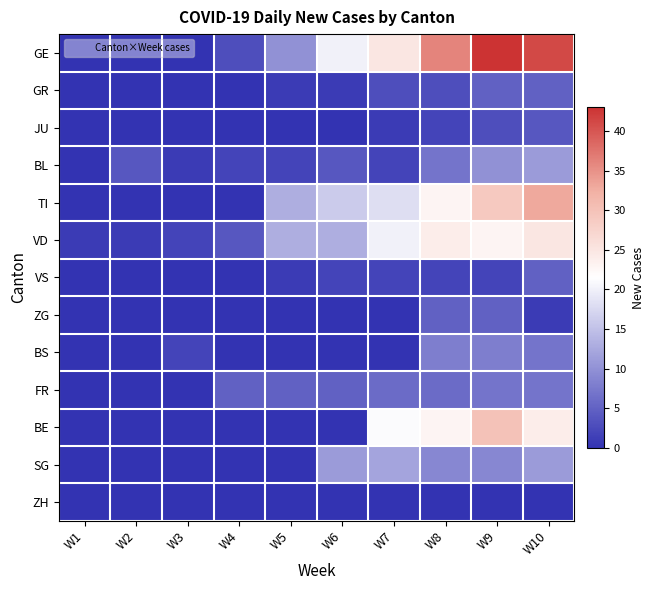

Reading left to right, transcribe all the data shown in this chart.

GE: W1=0	W2=0	W3=0	W4=3	W5=10	W6=20	W7=25	W8=36	W9=43	W10=41
GR: W1=0	W2=0	W3=0	W4=0	W5=1	W6=1	W7=3	W8=3	W9=5	W10=5
JU: W1=0	W2=0	W3=0	W4=0	W5=0	W6=0	W7=1	W8=2	W9=3	W10=4
BL: W1=0	W2=4	W3=1	W4=2	W5=2	W6=4	W7=2	W8=7	W9=10	W10=11
TI: W1=0	W2=0	W3=0	W4=0	W5=13	W6=16	W7=18	W8=23	W9=29	W10=33
VD: W1=1	W2=1	W3=2	W4=4	W5=13	W6=13	W7=20	W8=24	W9=23	W10=25
VS: W1=0	W2=0	W3=0	W4=0	W5=1	W6=2	W7=2	W8=2	W9=2	W10=5
ZG: W1=0	W2=0	W3=0	W4=0	W5=0	W6=0	W7=0	W8=5	W9=5	W10=1
BS: W1=0	W2=0	W3=2	W4=0	W5=0	W6=0	W7=0	W8=8	W9=8	W10=7
FR: W1=0	W2=0	W3=0	W4=5	W5=5	W6=5	W7=6	W8=6	W9=7	W10=7
BE: W1=0	W2=0	W3=0	W4=0	W5=0	W6=0	W7=21	W8=23	W9=30	W10=24
SG: W1=0	W2=0	W3=0	W4=0	W5=0	W6=11	W7=12	W8=9	W9=9	W10=11
ZH: W1=0	W2=0	W3=0	W4=0	W5=0	W6=0	W7=0	W8=0	W9=0	W10=0